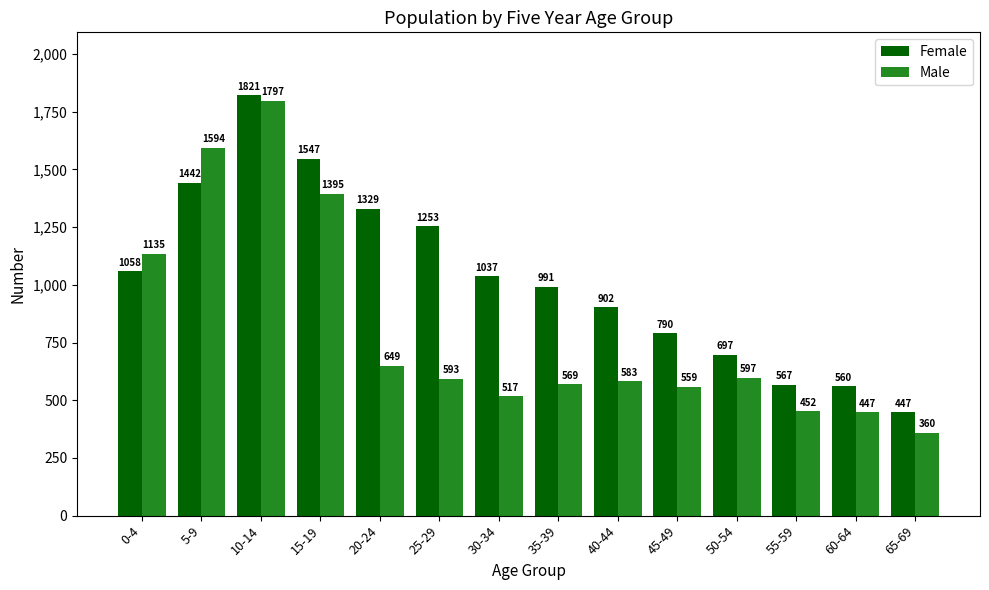

List the series in order of their overall mean, highest first.

Female, Male